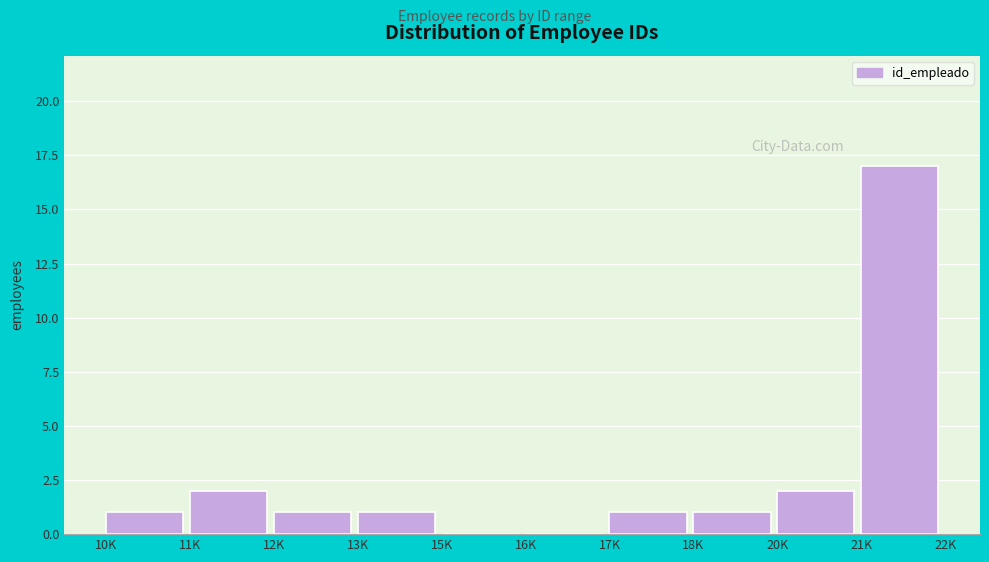

Reading left to right, extract all data points from this chart.

10K=1	11K=2	12K=1	13K=1	15K=0	16K=0	17K=1	18K=1	20K=2	21K=17